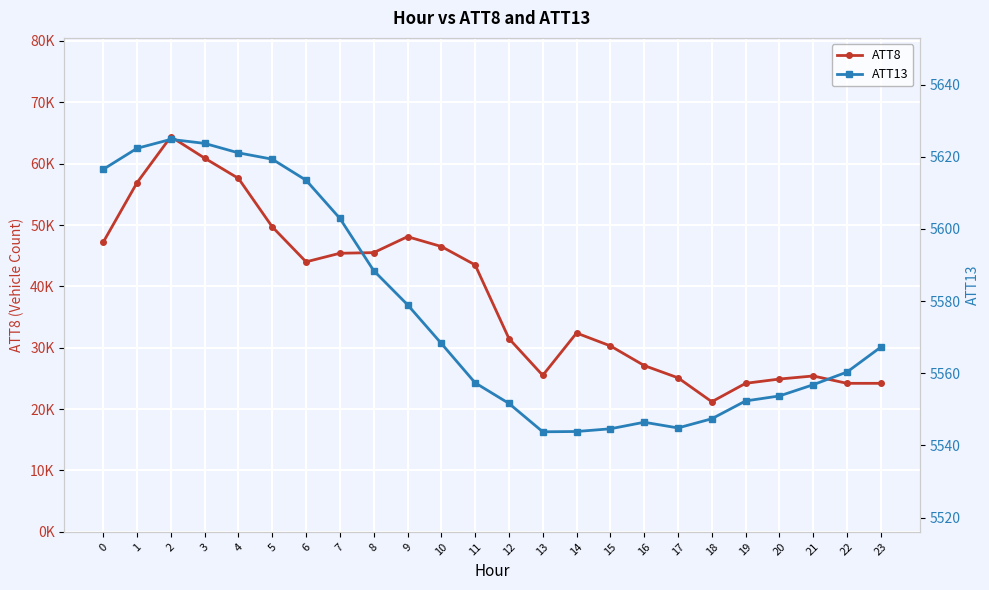

True or false: ATT13 and ATT8 intersect in this chart.

False